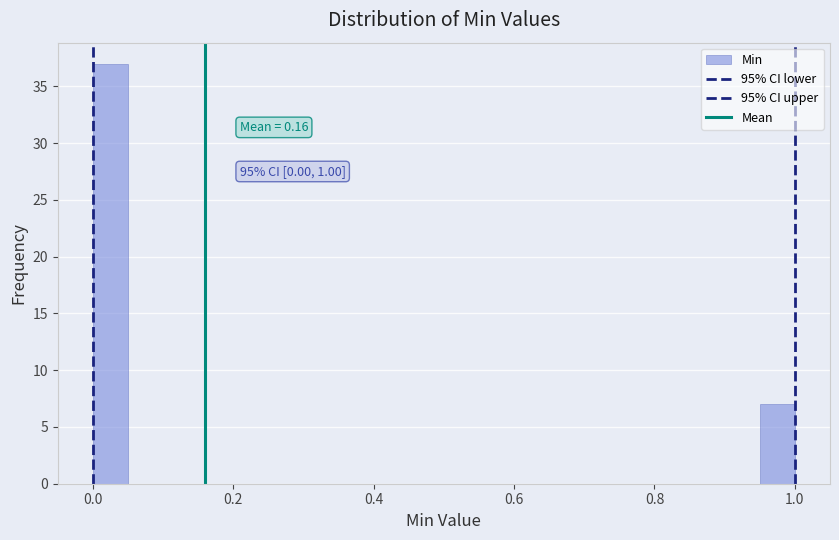

Read against the x-axis, roughly where is the centre of the tallest bar?

0.02